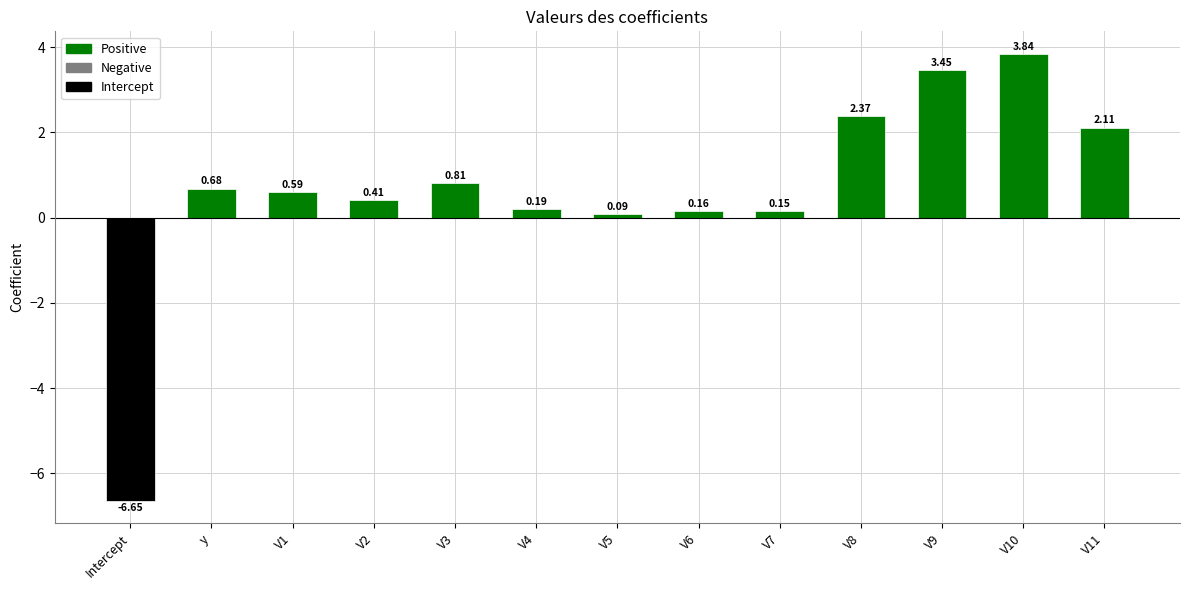

List the labels in order of value, largest first.

V10, V9, V8, V11, V3, y, V1, V2, V4, V6, V7, V5, Intercept